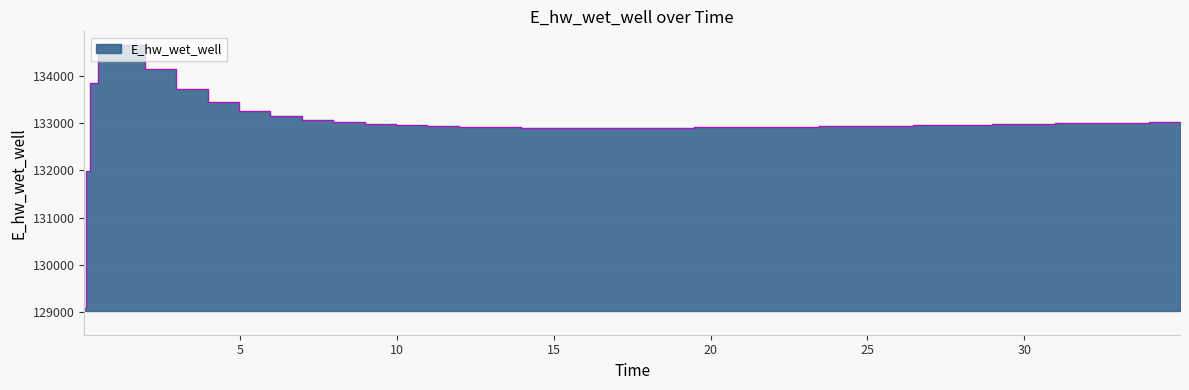

What is the ratio of the value at 13.96875 to the value at 27.46875?

1.0